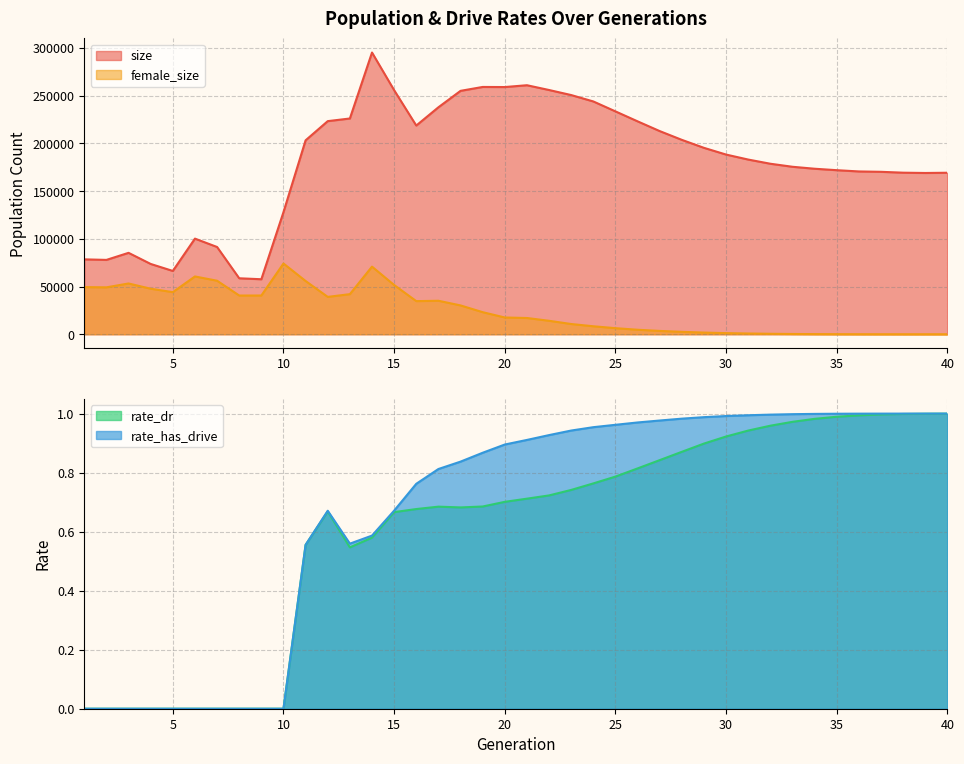

What is the value of the rate_dr point at the 34th from the left?

1.0